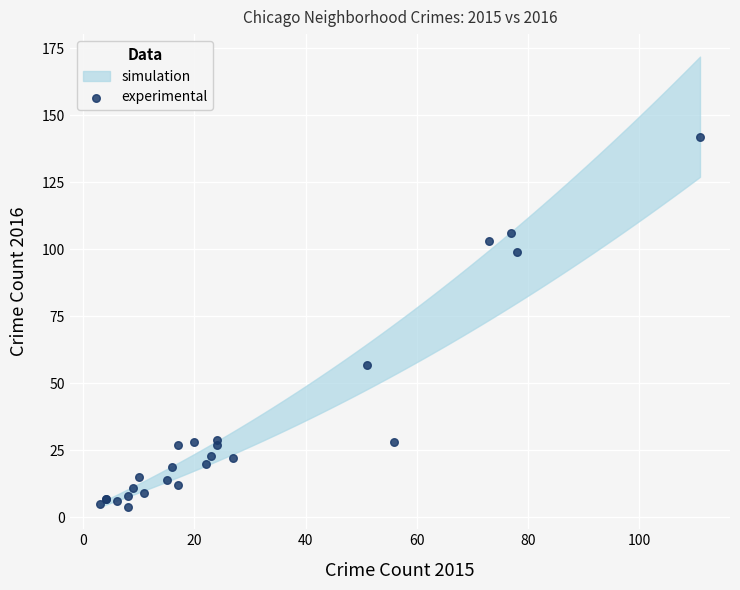

What Y value in the scatter plot is closest to 73?

57